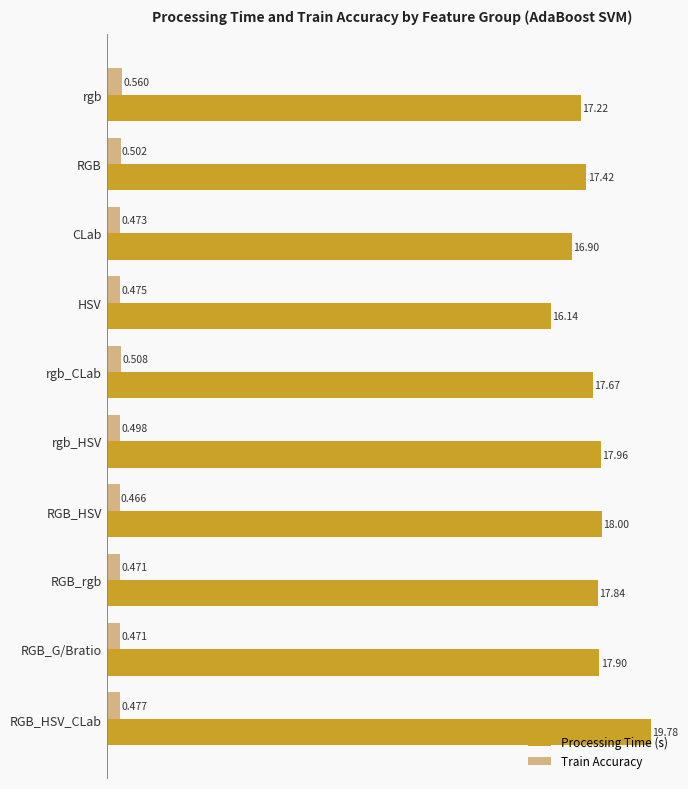

Which series has the largest total across all categories?

Processing Time (s)